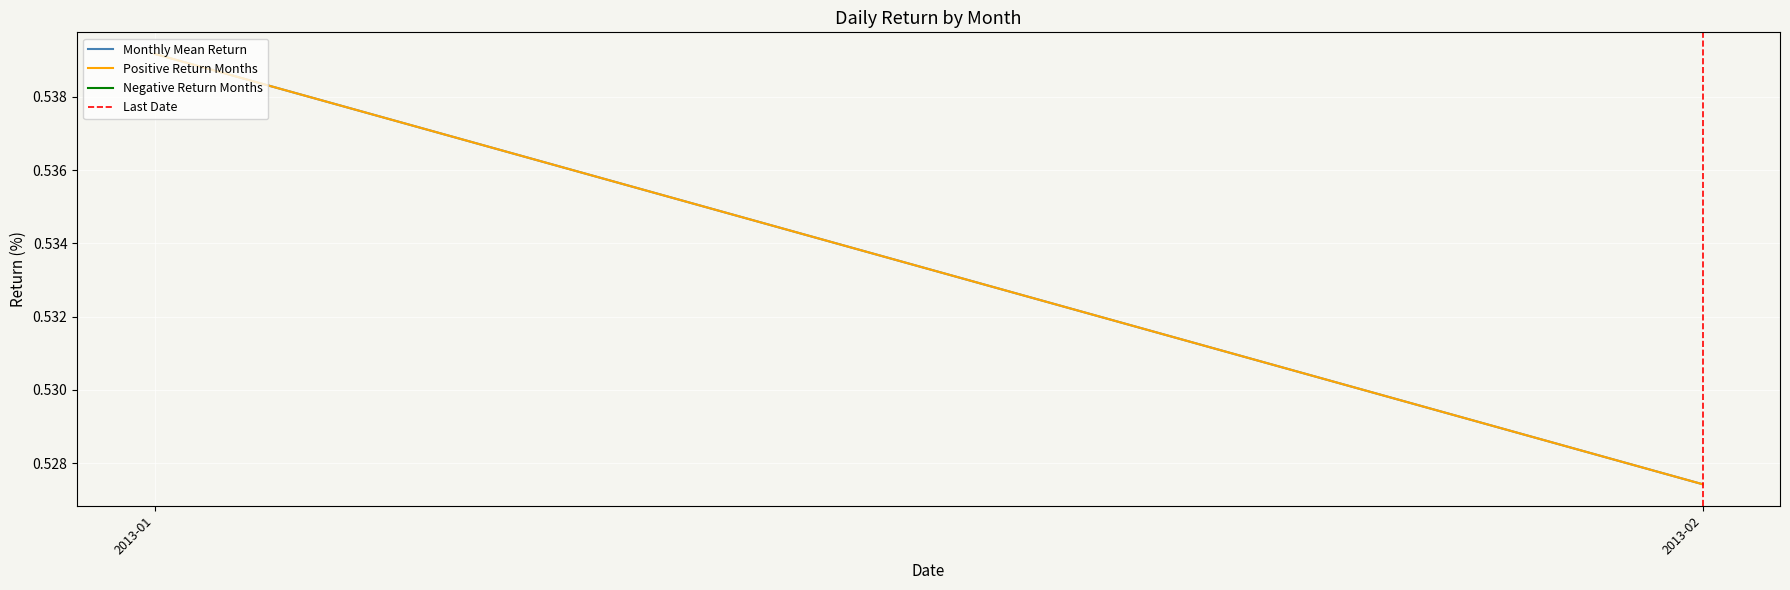

At which label does Monthly Mean Return reach its minimum?

2013-02